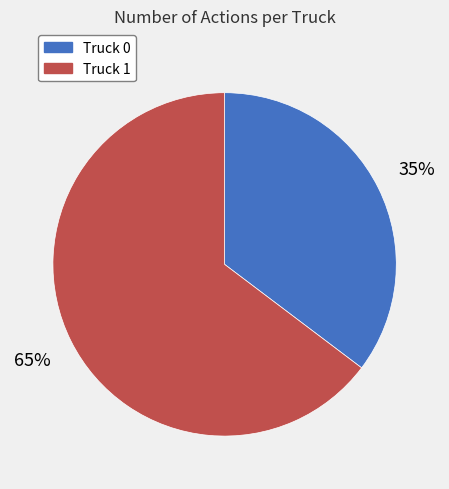

Do Truck 1 and Truck 0 together represent more than half of the pie?

Yes